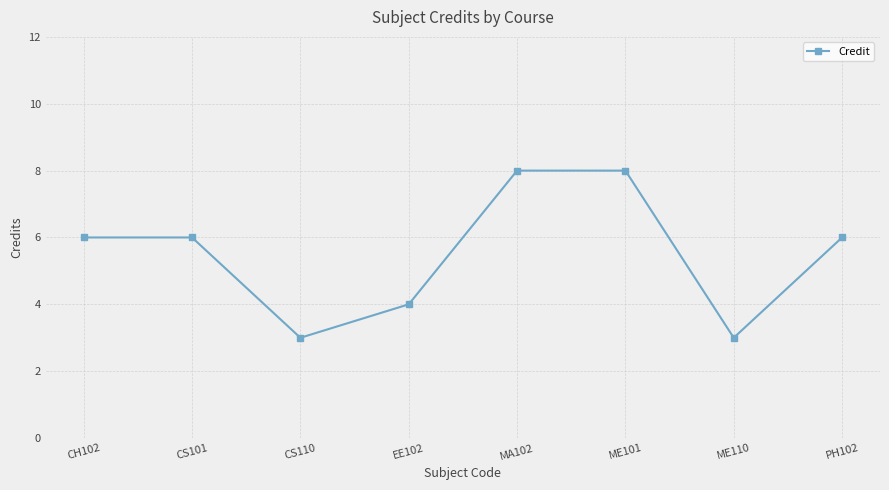

Is it true that the value at CS110 is 4?

False